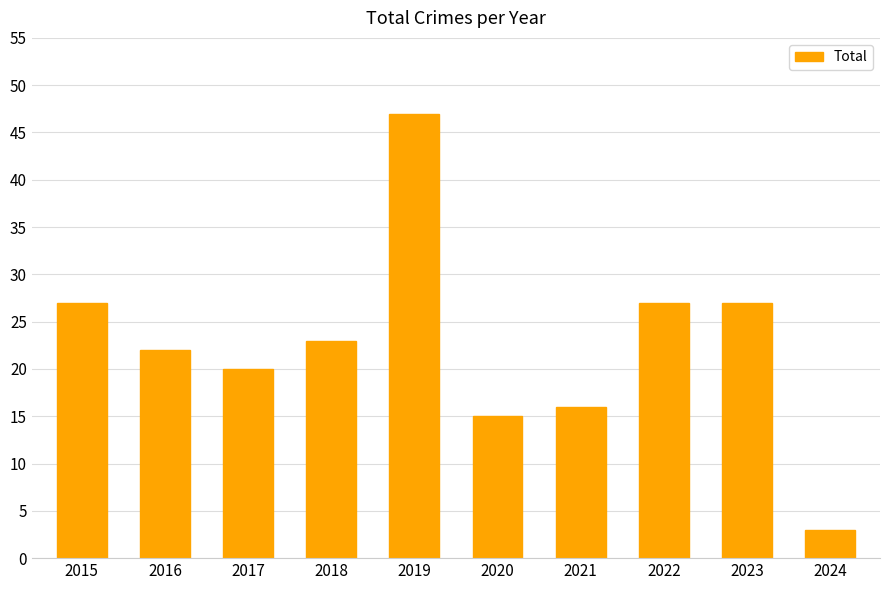

At which category does the chart reach its minimum across all series?

2024